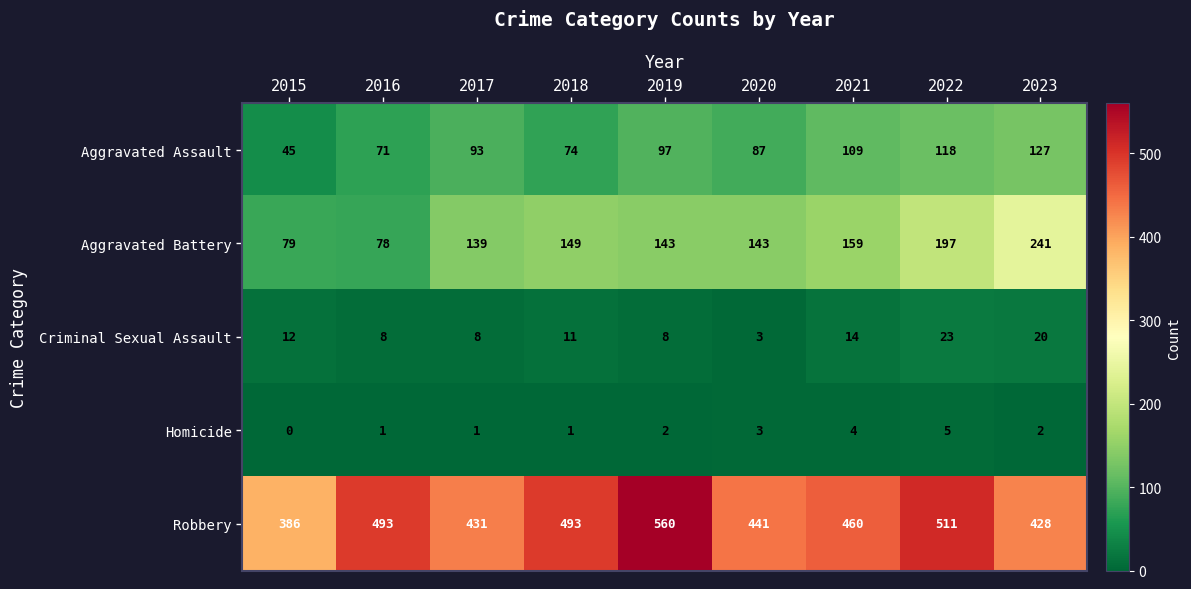

What is the total value across all series at 2016?

651